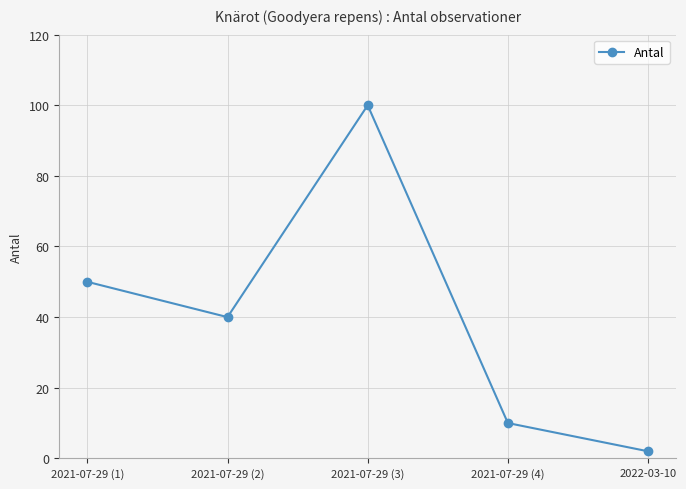

How many data points are less than 40?

2